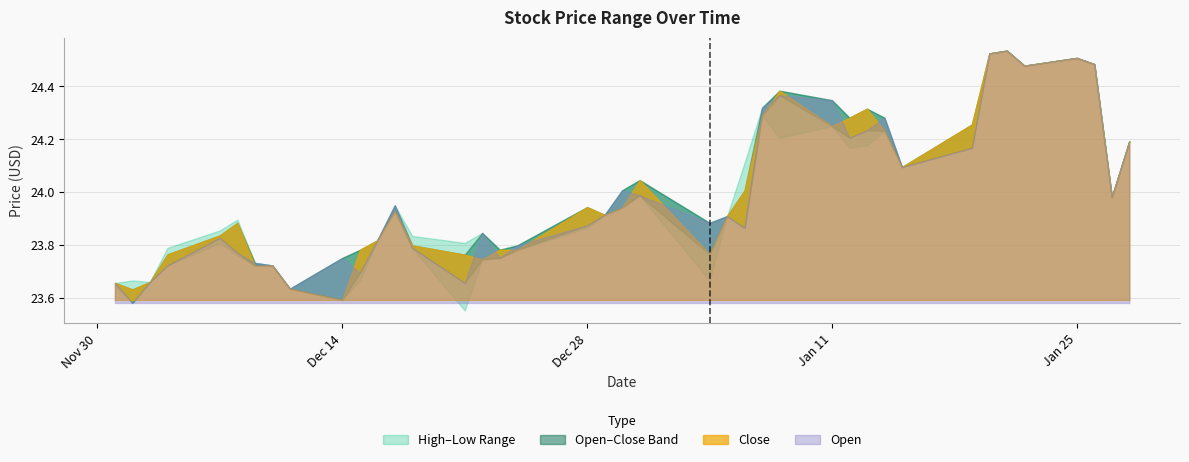

Count the number of data series in this chart.

4